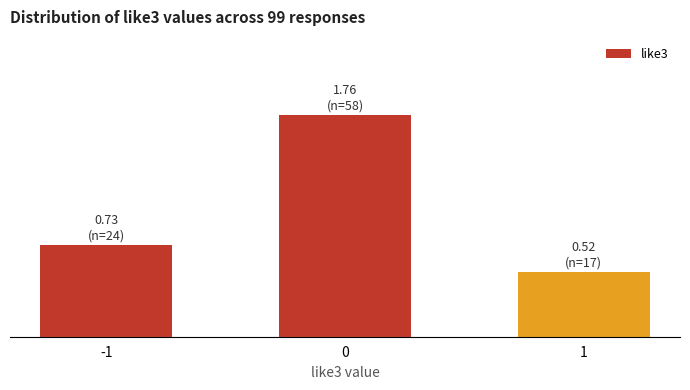

List the labels in order of value, smallest first.

1, -1, 0